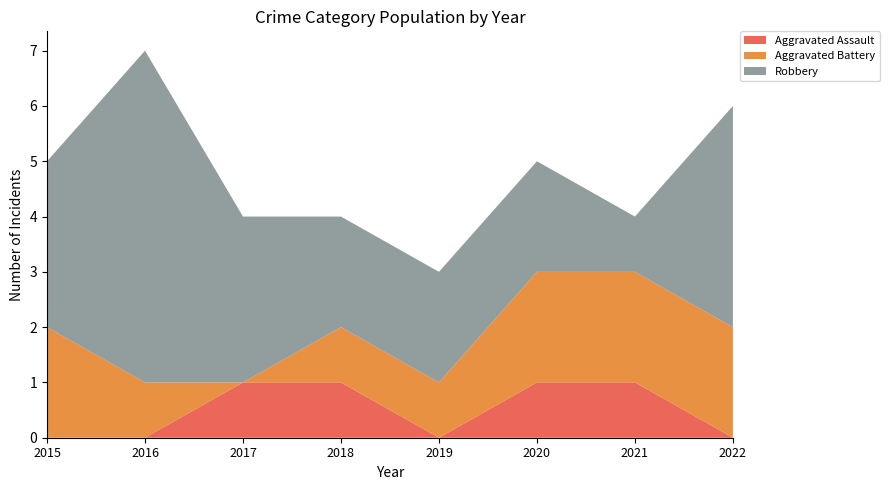

Reading left to right, transcribe all the data shown in this chart.

Aggravated Assault: 0	0	1	1	0	1	1	0
Aggravated Battery: 2	1	0	1	1	2	2	2
Robbery: 3	6	3	2	2	2	1	4